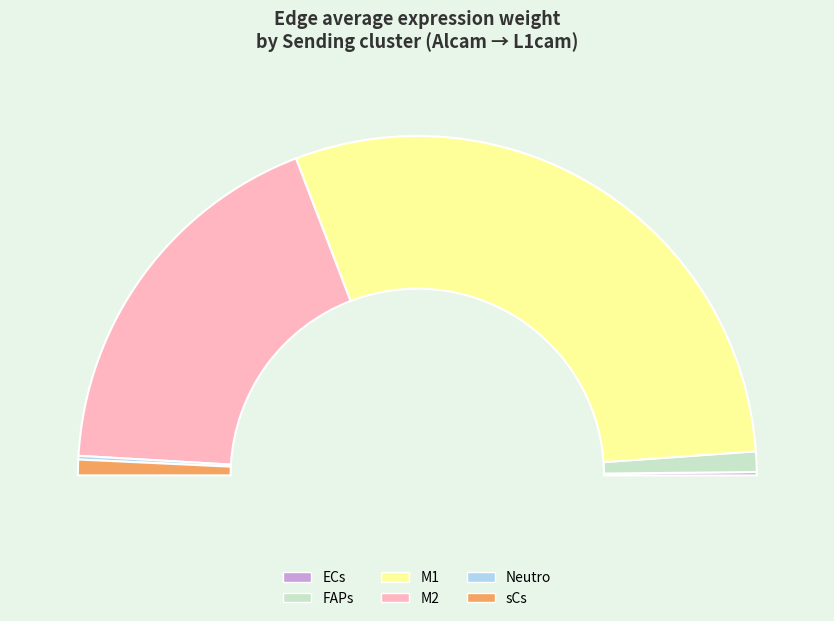

To the nearest percent, what is the average slice percentage?

17%